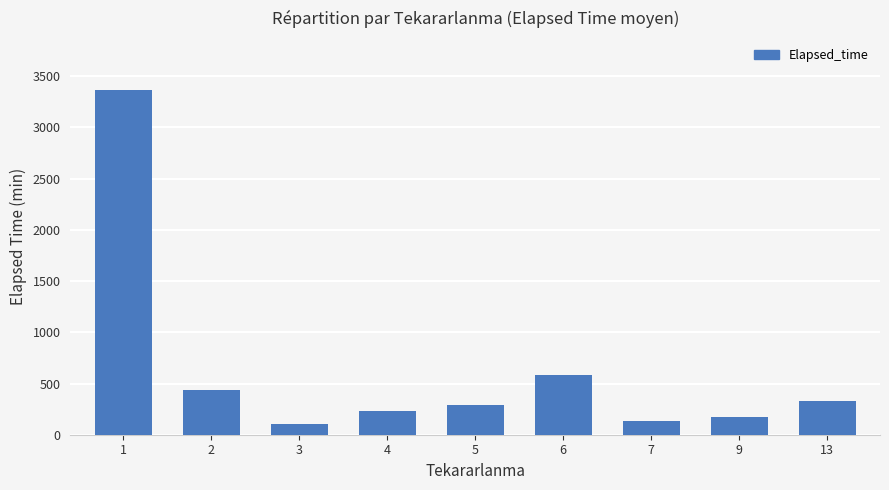

The value at 4 is 233.8. True or false?

True